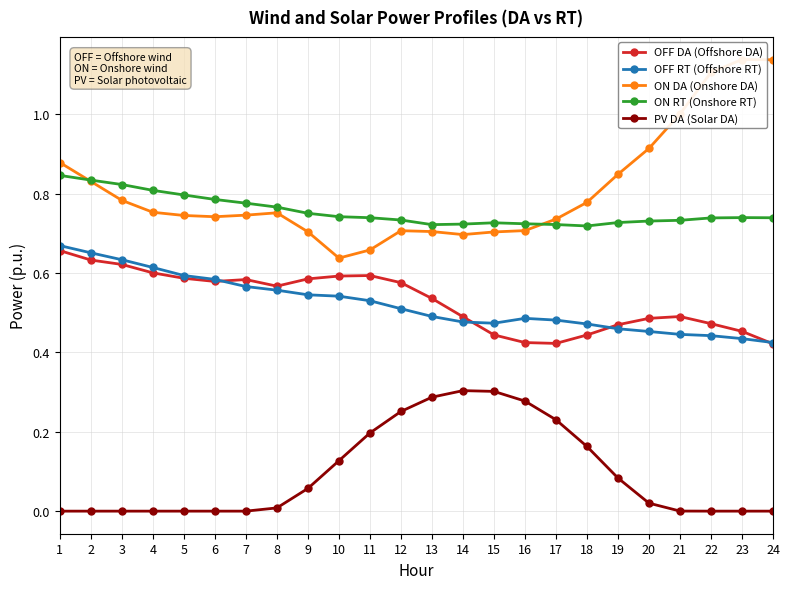

What is the greatest value displayed?

1.1